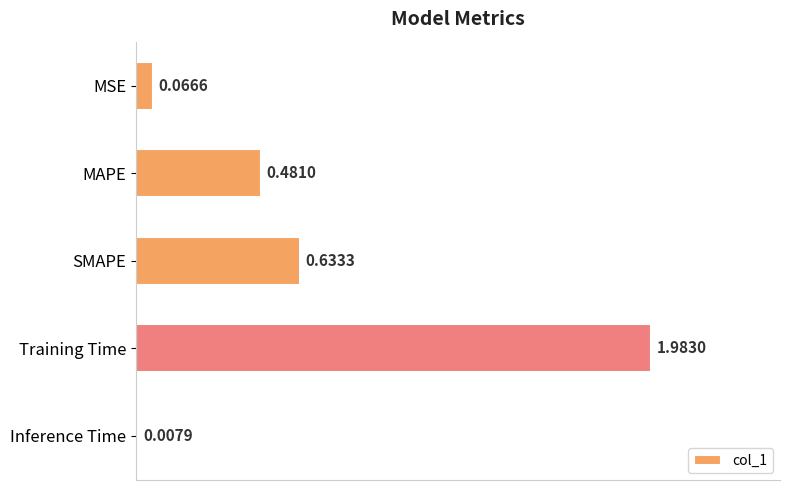

Which label corresponds to the largest value in the chart?

Training Time